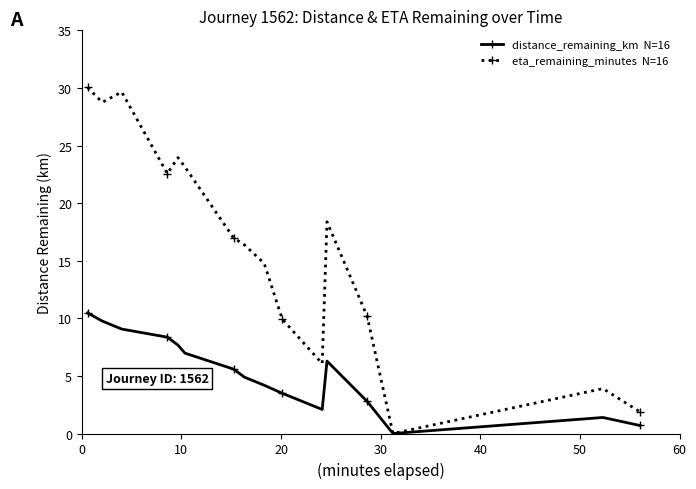

What is the maximum value shown in the chart?

30.0